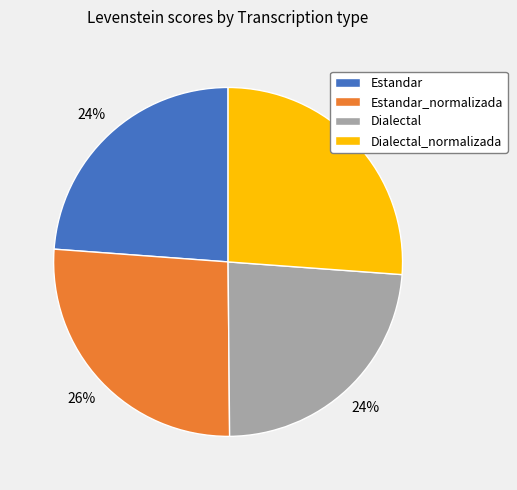

True or false: Dialectal accounts for 32% of the total.

False